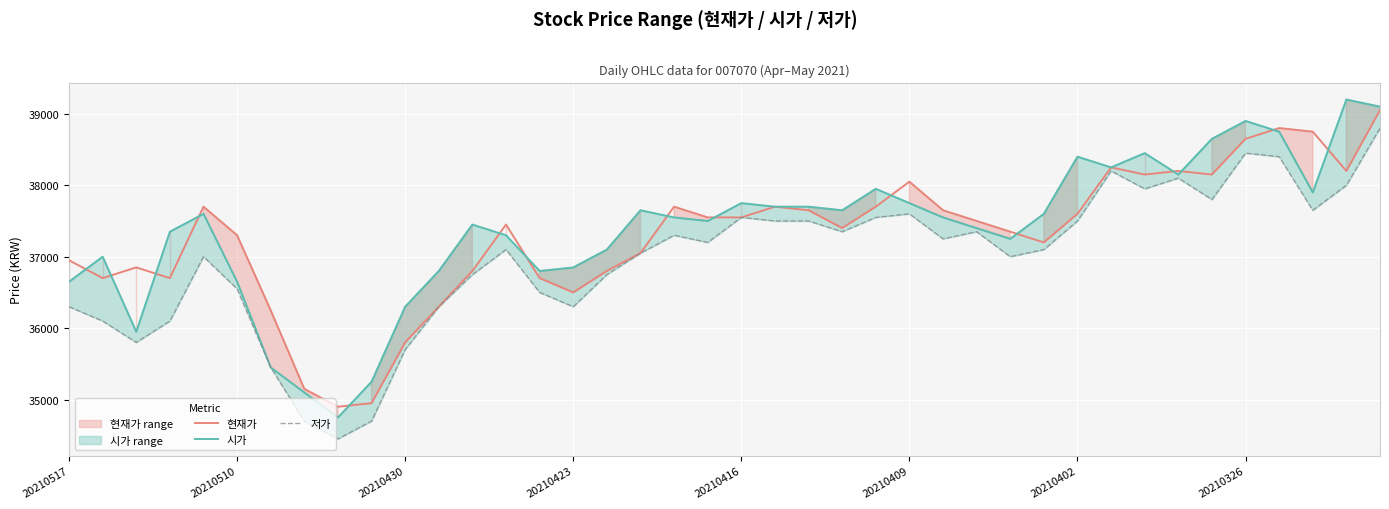

At which label does 시가 reach its minimum?

8